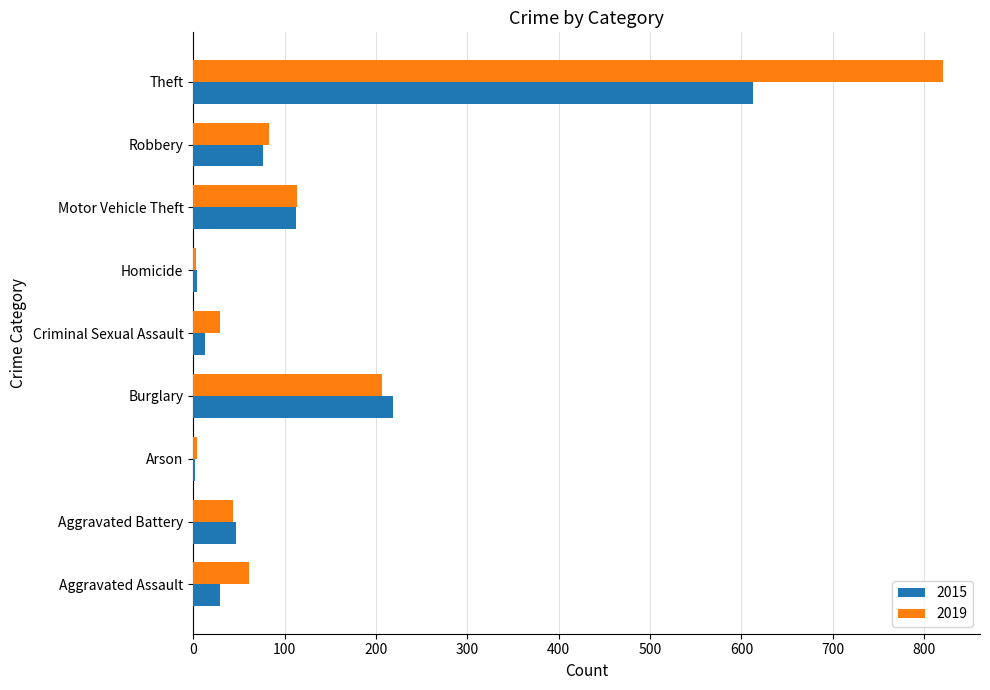

What is the difference between the 2019 values at Theft and Aggravated Assault?

759